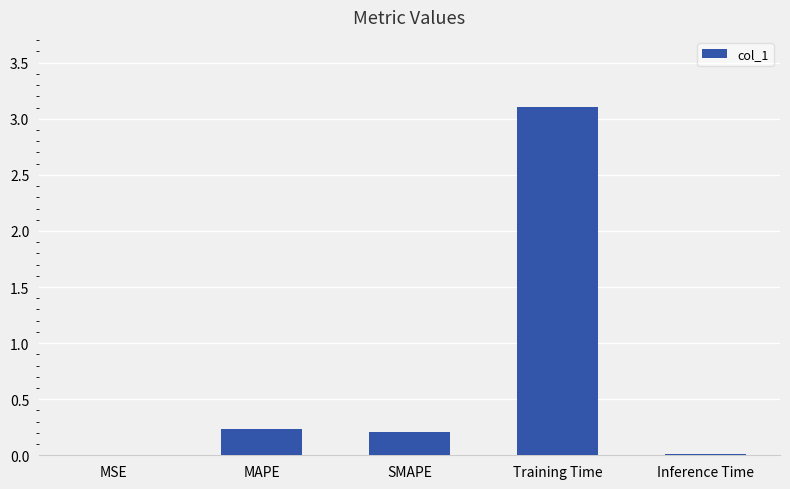

What is the change in value from MSE to SMAPE?

+0.2